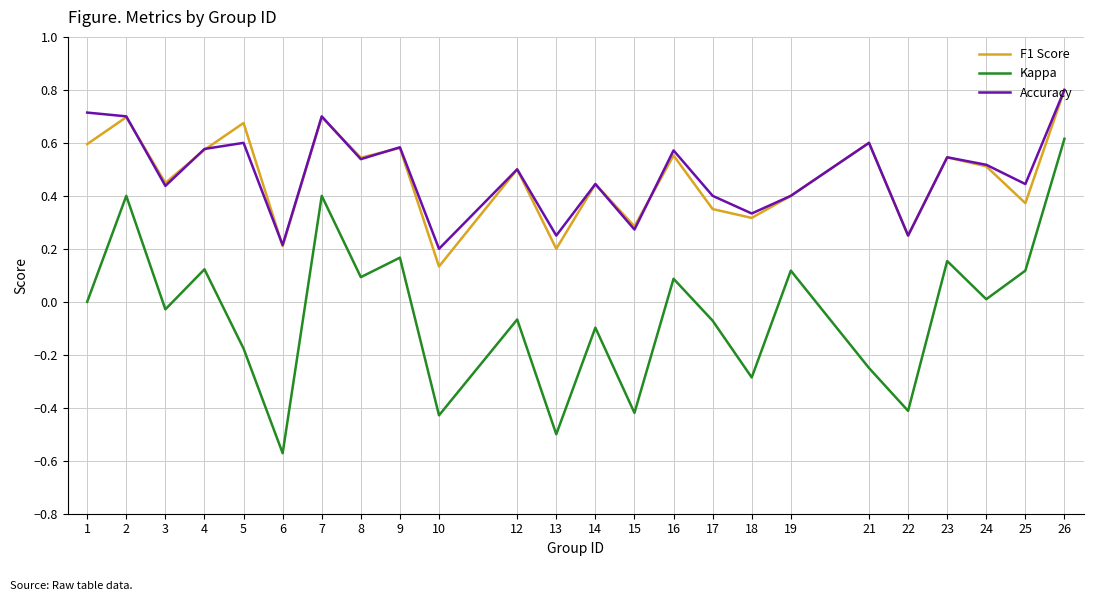

At which category is the sum across all series the highest?

26